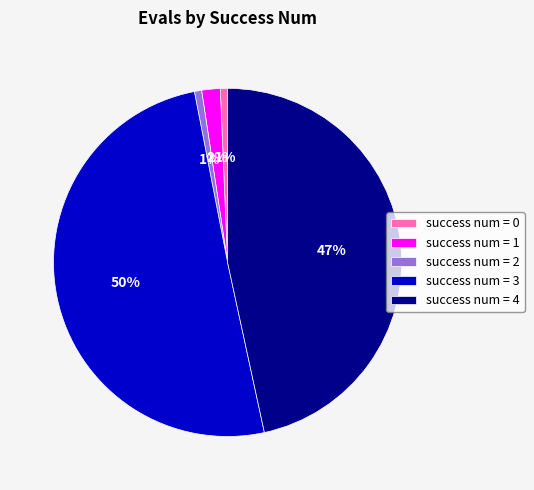

Does success num = 2 represent more than half of the total?

No